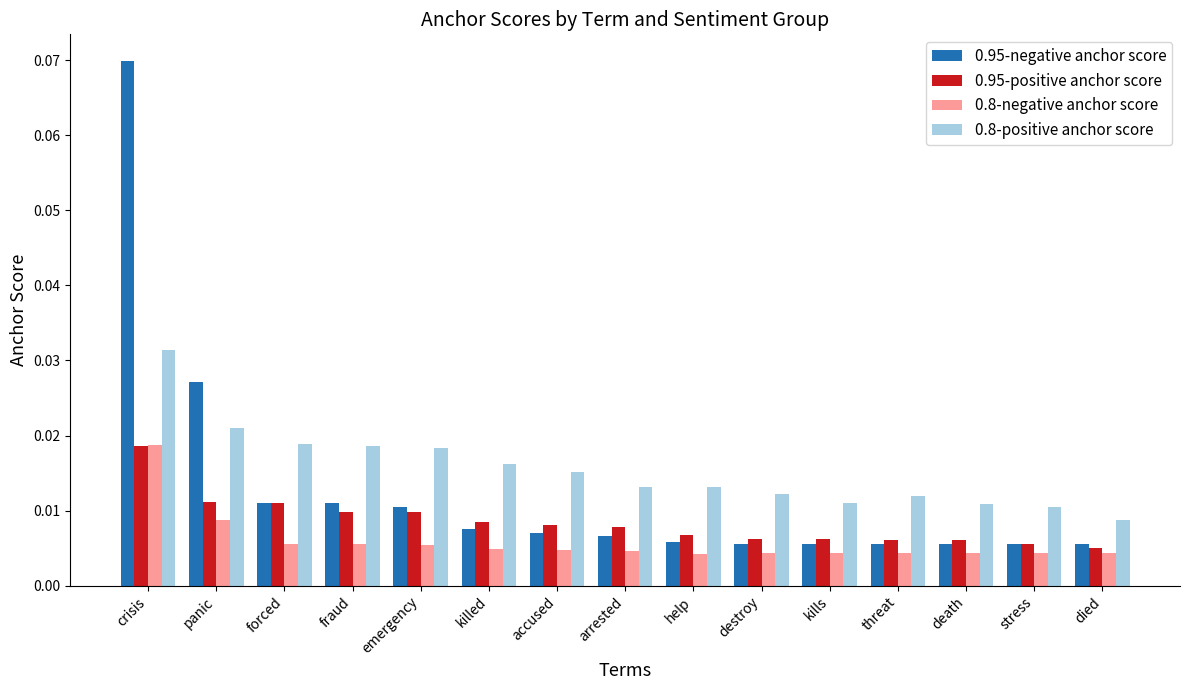

What position from the right is kills?

5